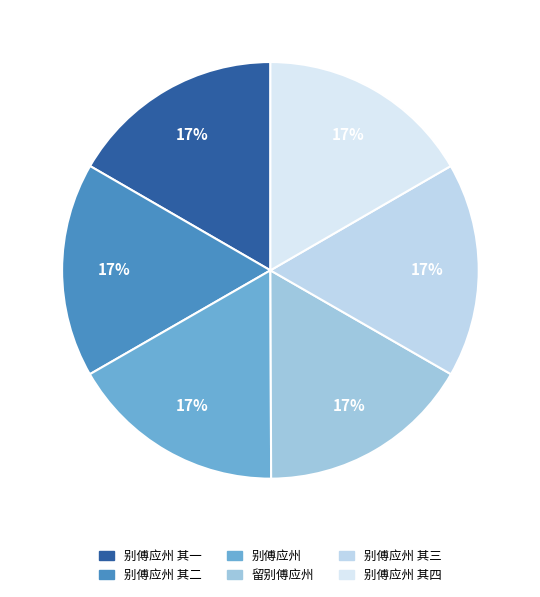

Does 别傅应州 其二 account for over 50% of the chart?

No